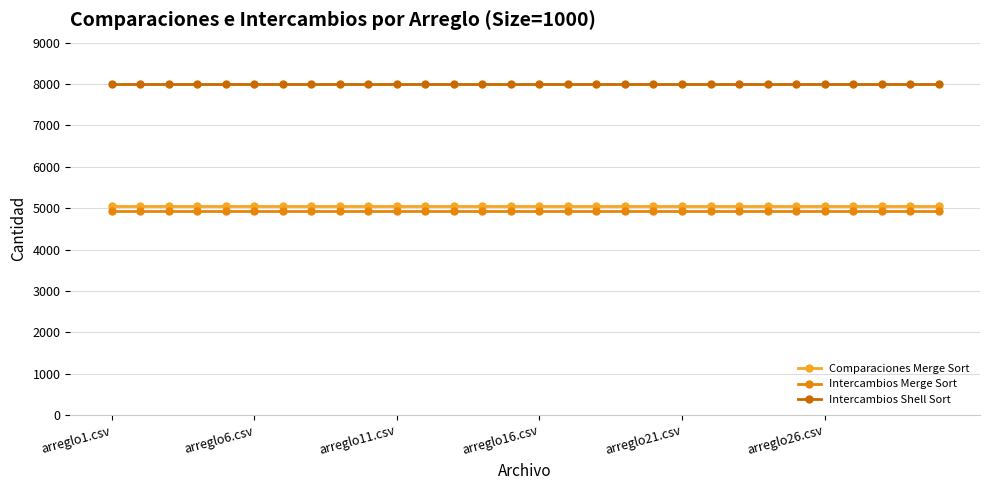

What is the lowest value of the Intercambios Merge Sort series?

4932